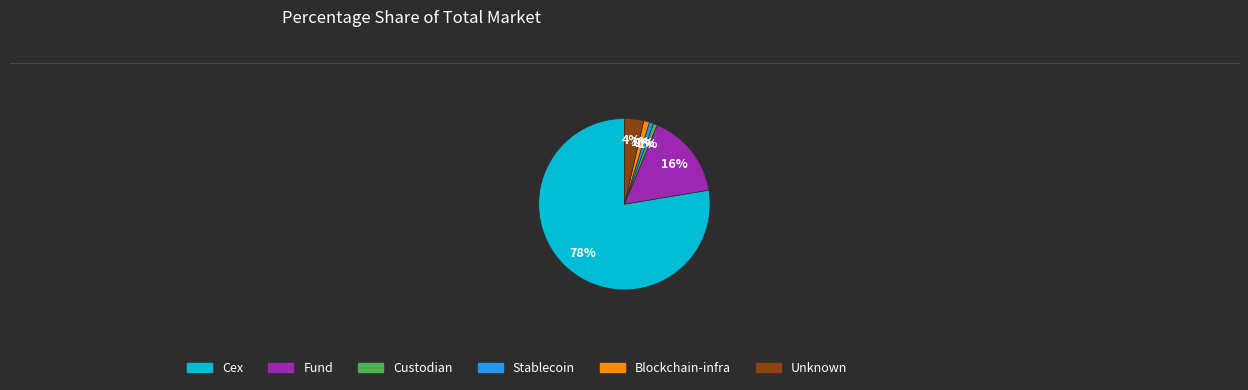

Is there any slice that represents more than half of the pie?

Yes